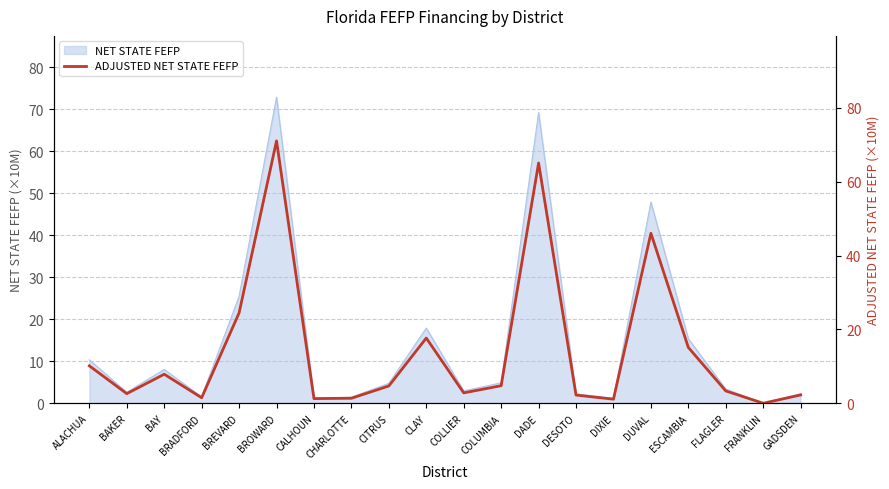

How many interior local peaks does the ADJUSTED NET STATE FEFP series have?

5